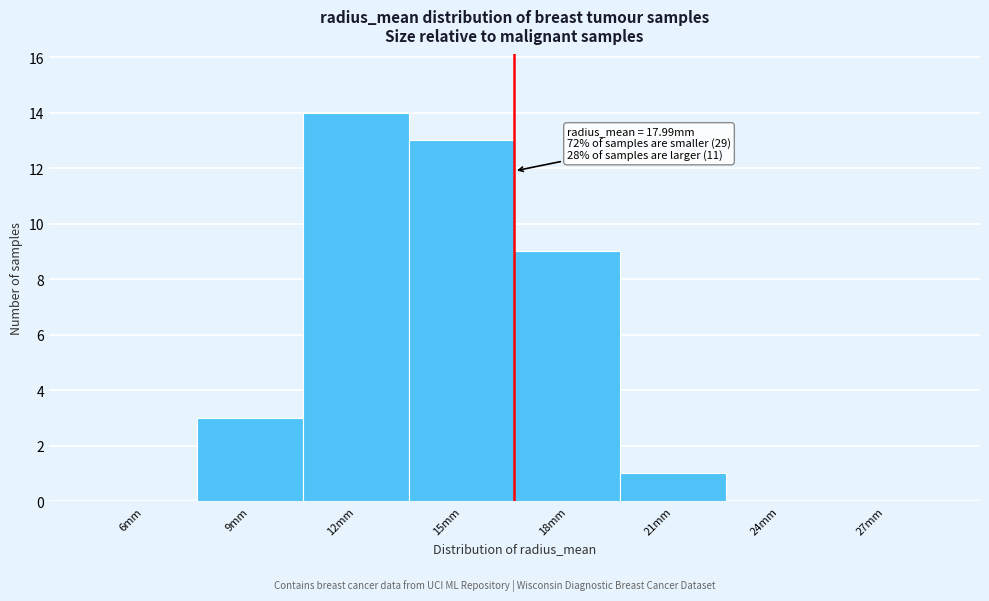

Reading right to left, what are all the values shown in this chart?

27mm=0	24mm=0	21mm=1	18mm=9	15mm=13	12mm=14	9mm=3	6mm=0